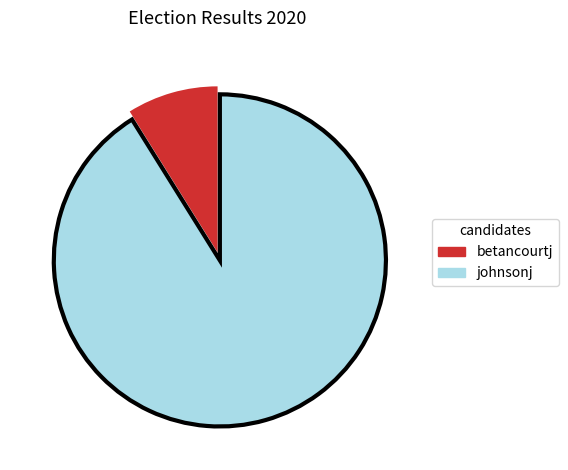

Do betancourtj and johnsonj together represent more than half of the pie?

Yes